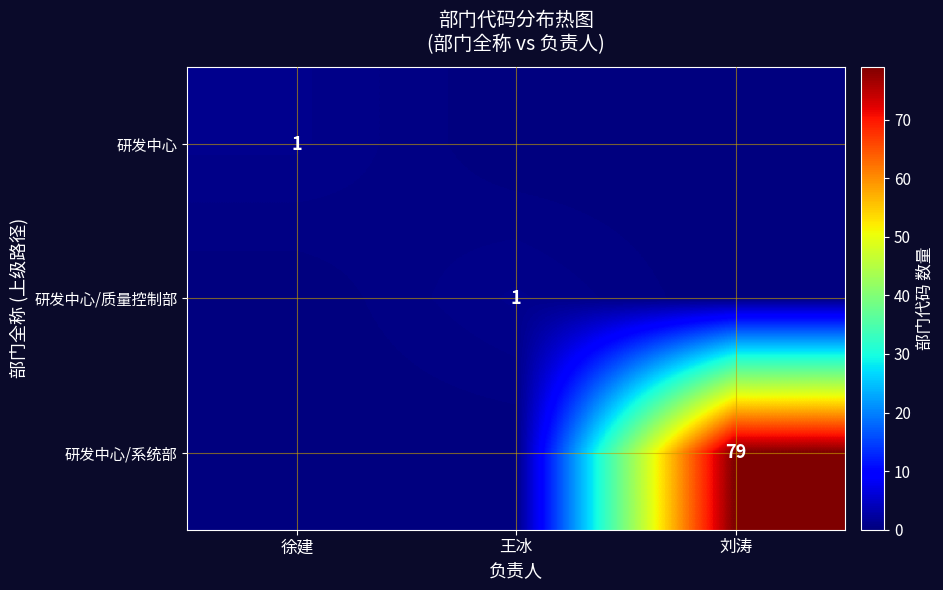

What is the maximum value shown in the chart?

79